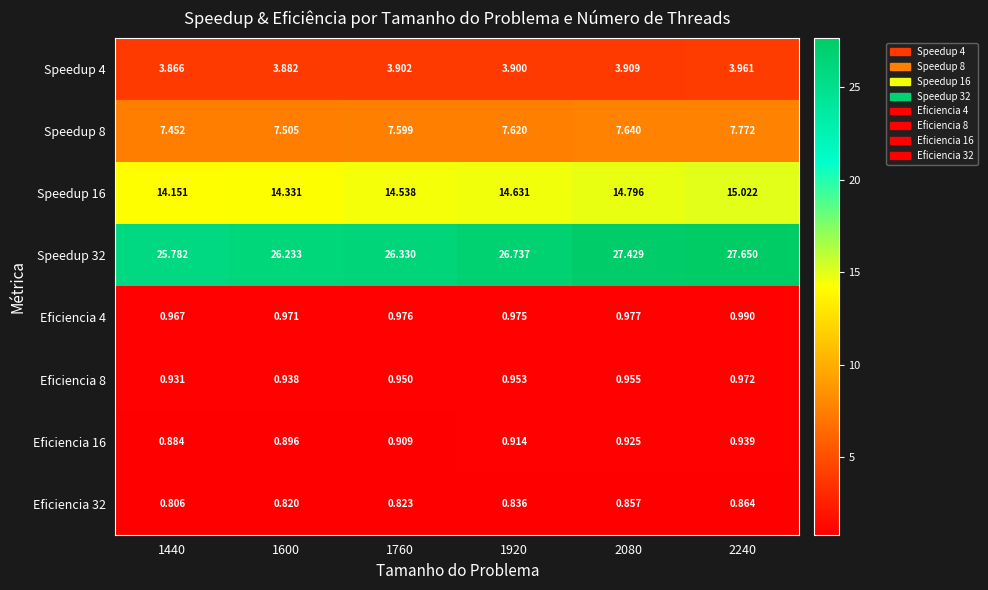

Is the value of Speedup 16 at 2080 greater than the value of Speedup 4 at 2240?

Yes